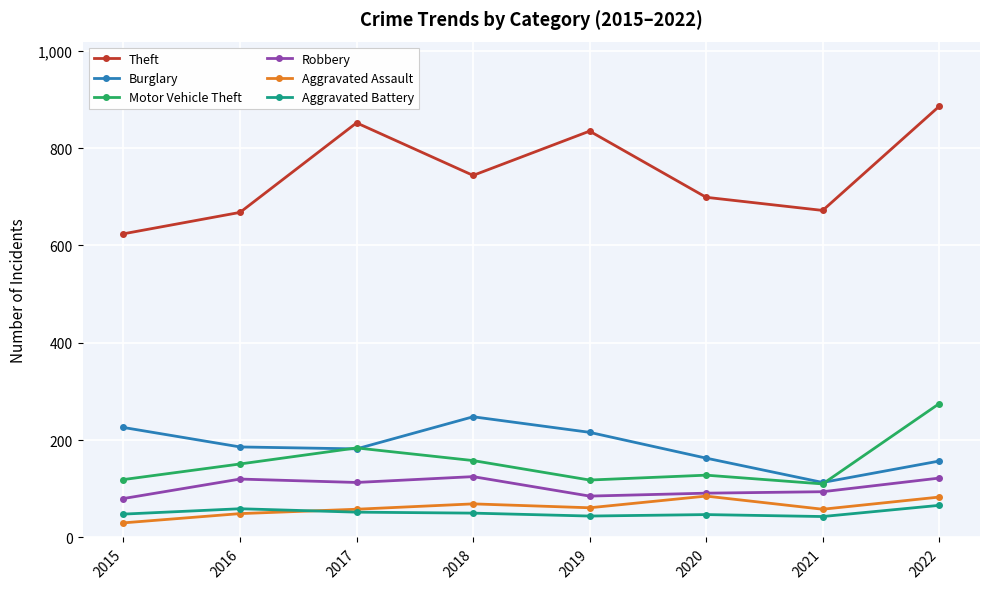

True or false: Motor Vehicle Theft has more than 0 interior local peaks.

True